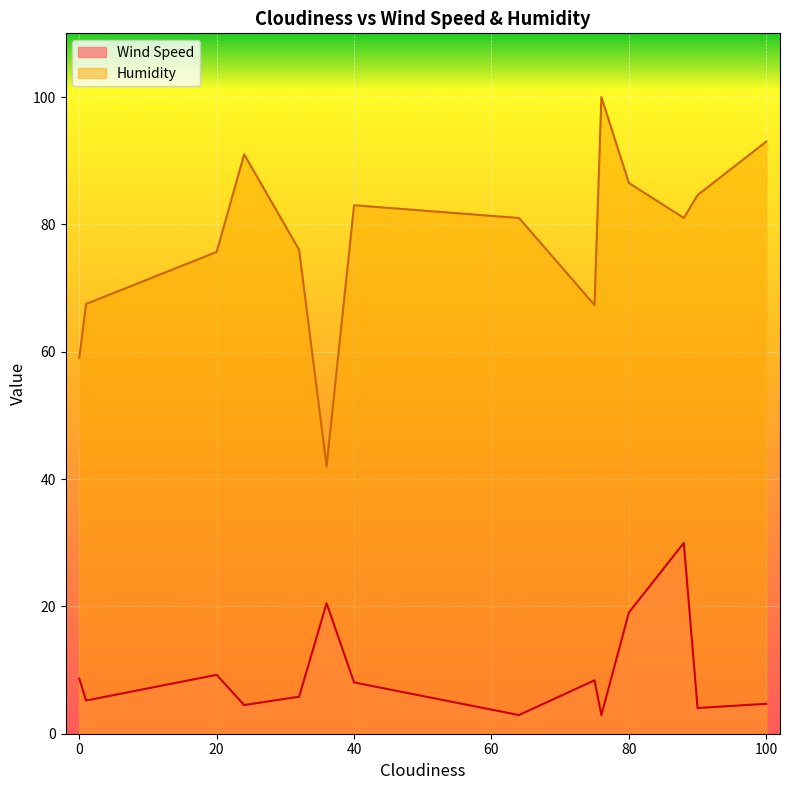

True or false: Wind Speed has more than 0 interior local peaks.

True